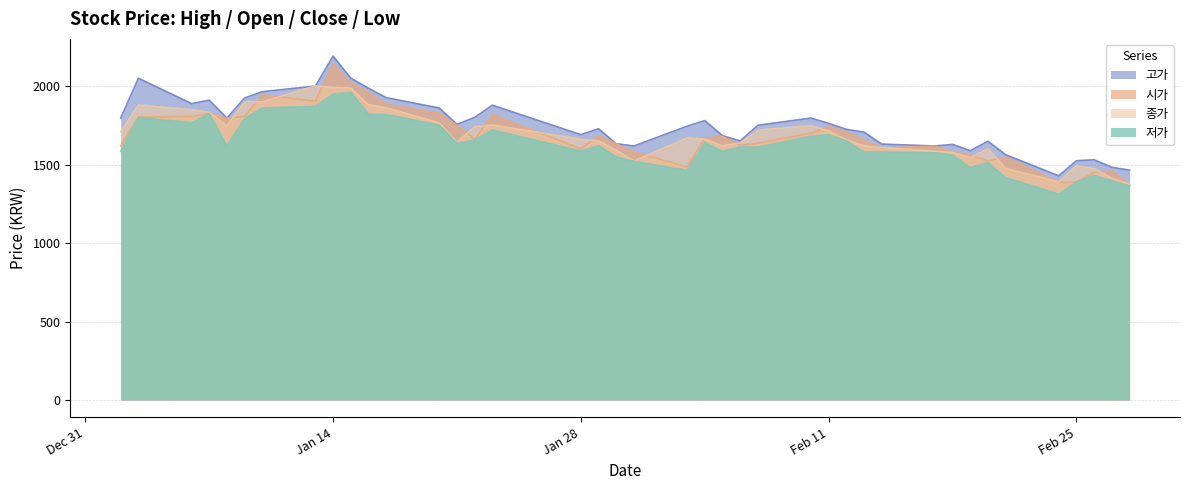

Which category has the lowest value in the 저가 series?

2020-02-24